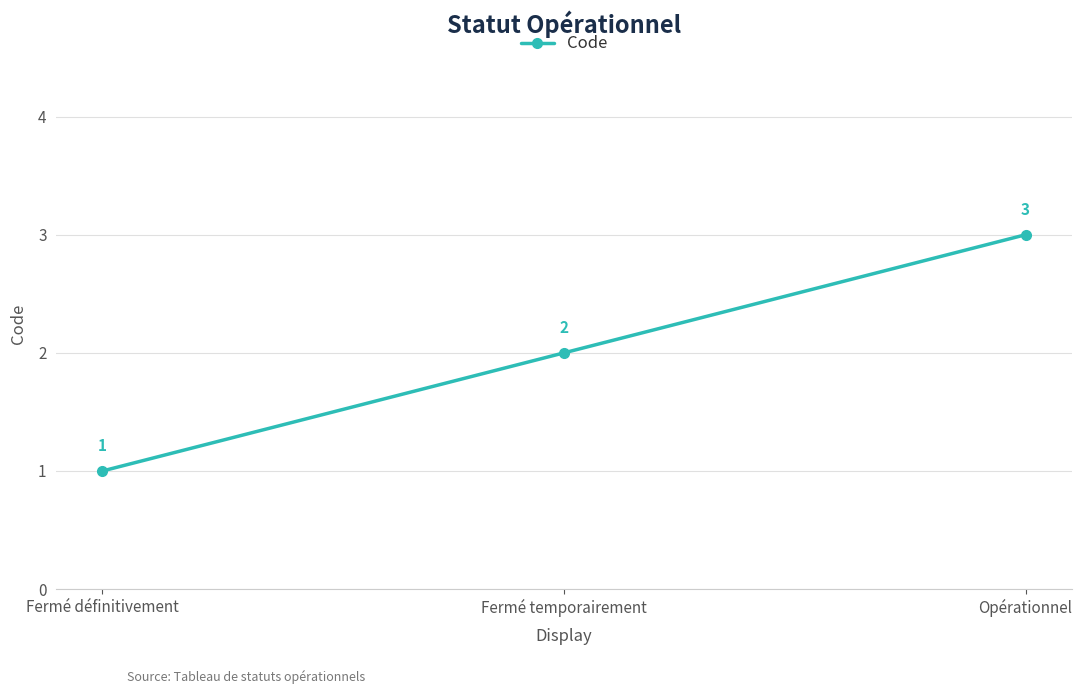

What is the difference between the maximum and minimum values?

2